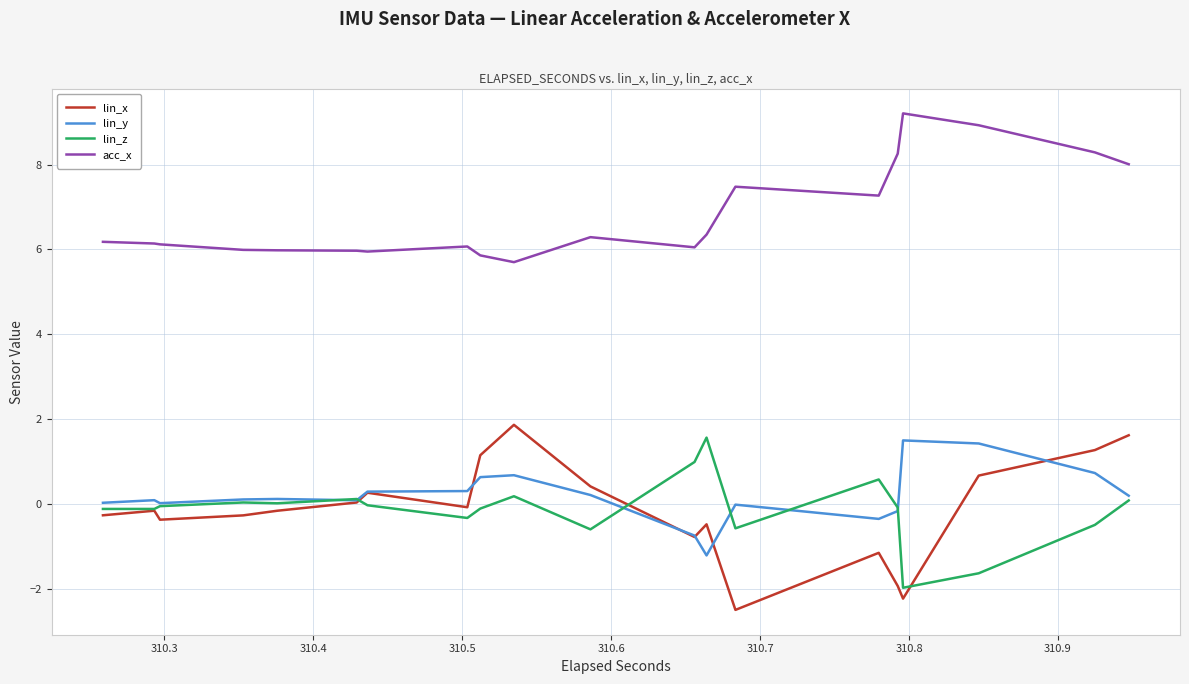

True or false: acc_x and lin_x cross at least once.

False